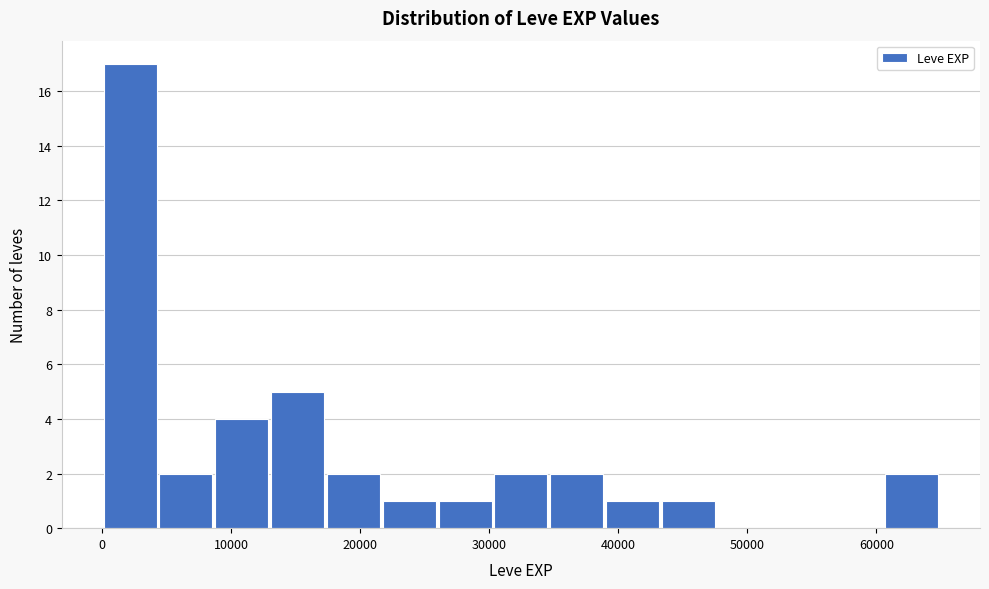

Which range on the x-axis has the tallest bar?

0 to 4000